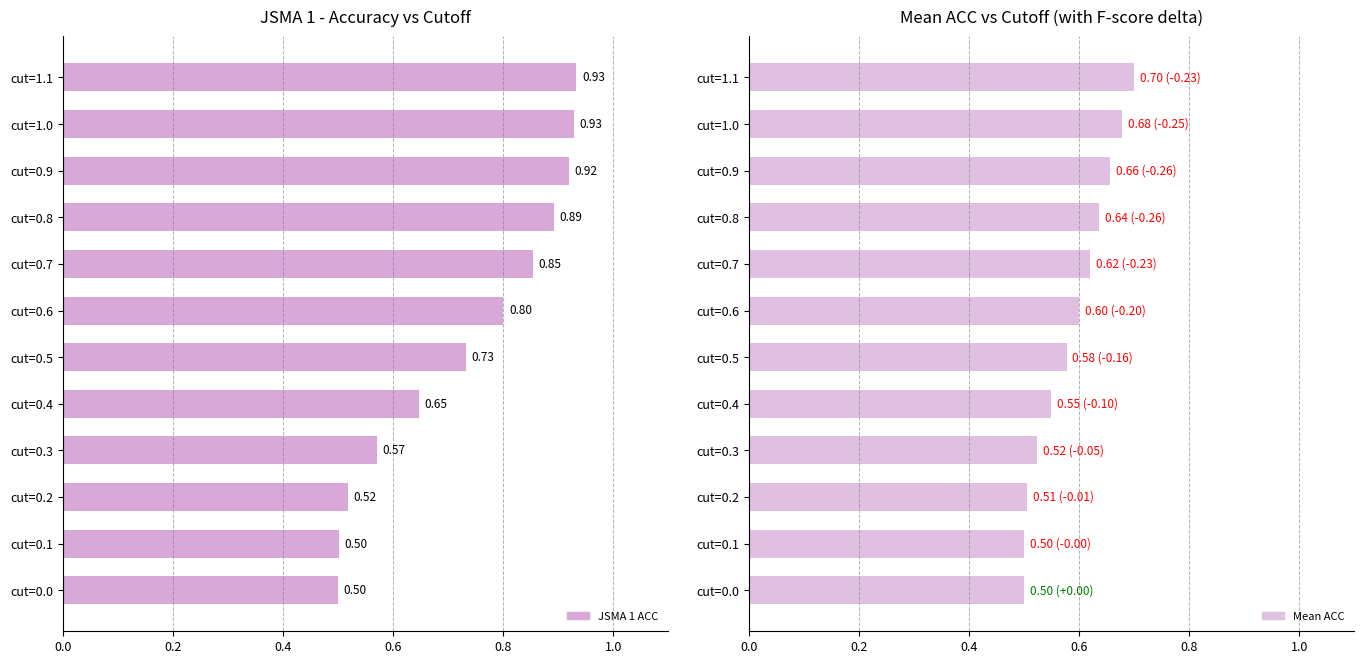

Which series has the largest range (max minus min)?

JSMA 1 ACC